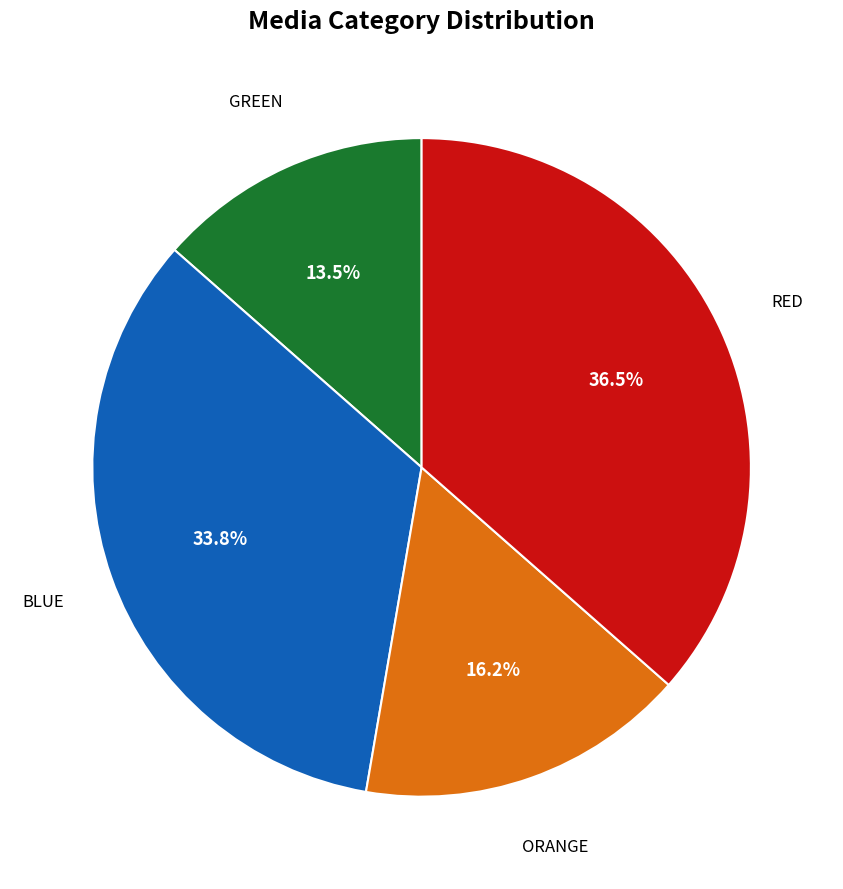

Rank the categories by value from highest to lowest.

RED, BLUE, ORANGE, GREEN